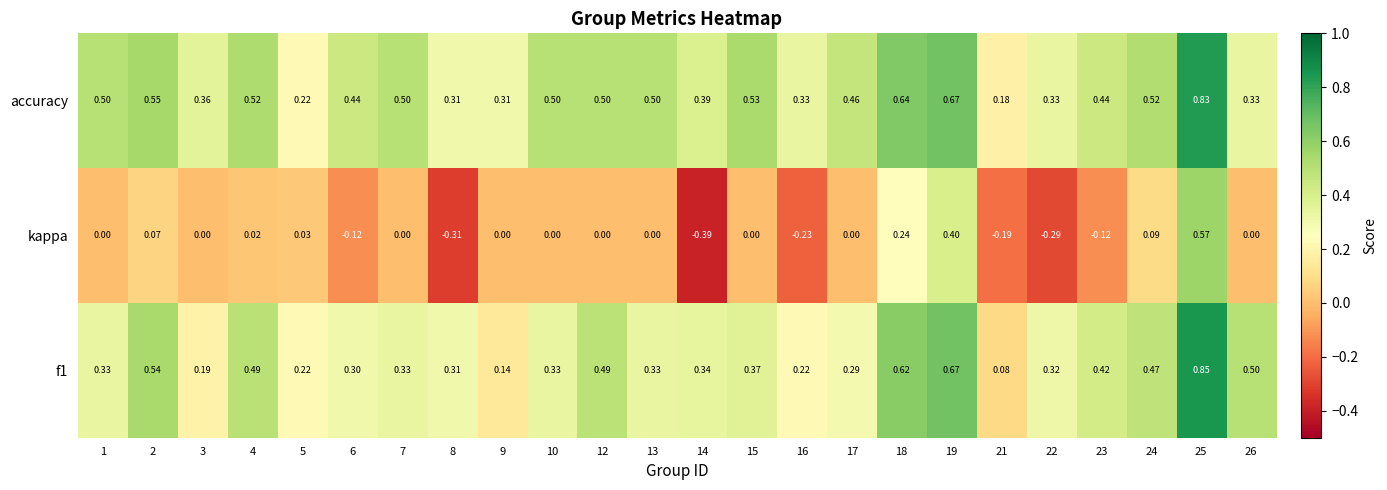

Between 15 and 26, which series saw the biggest shift?

accuracy